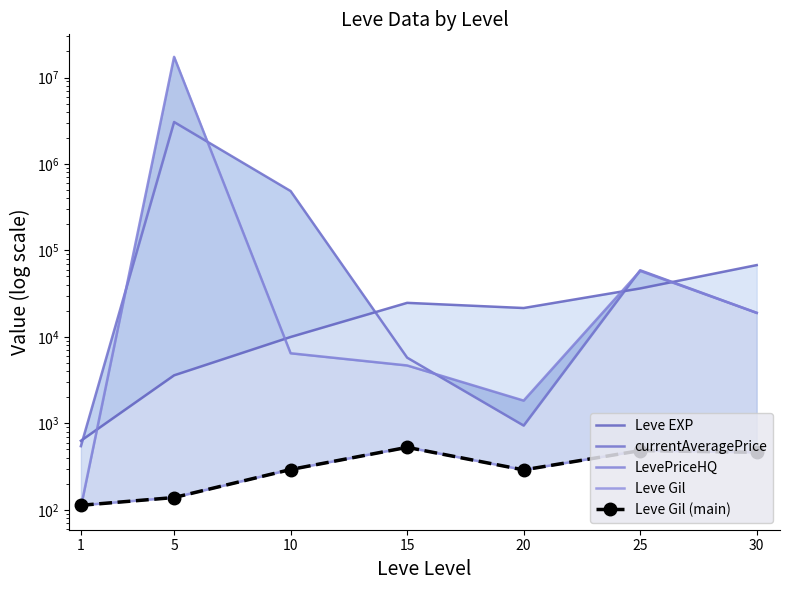

Which series has the largest total across all categories?

LevePriceHQ